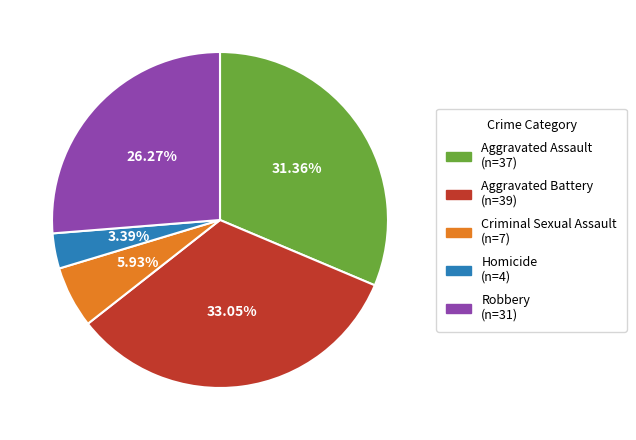

The Robbery slice represents 20% of the pie. True or false?

False